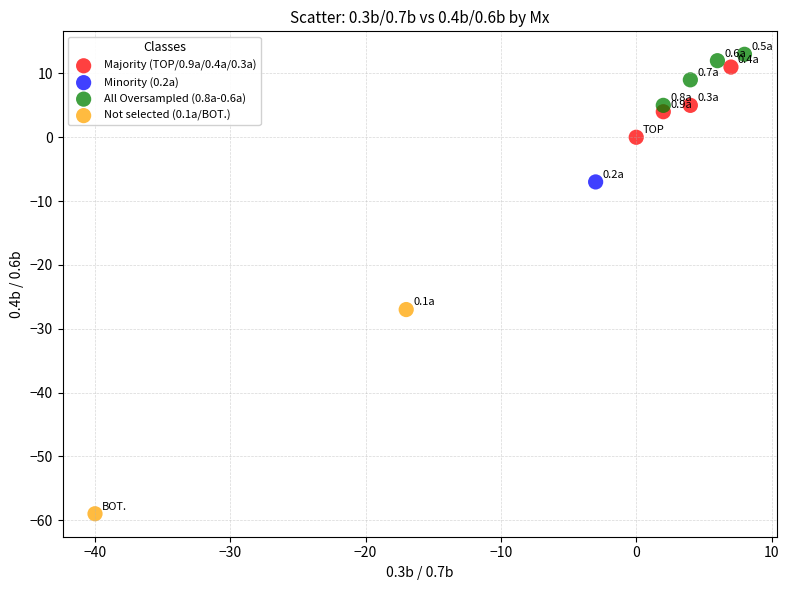

What are all the series names shown in the legend?

Majority (TOP/0.9a/0.4a/0.3a), Minority (0.2a), All Oversampled (0.8a-0.6a), Not selected (0.1a/BOT.)